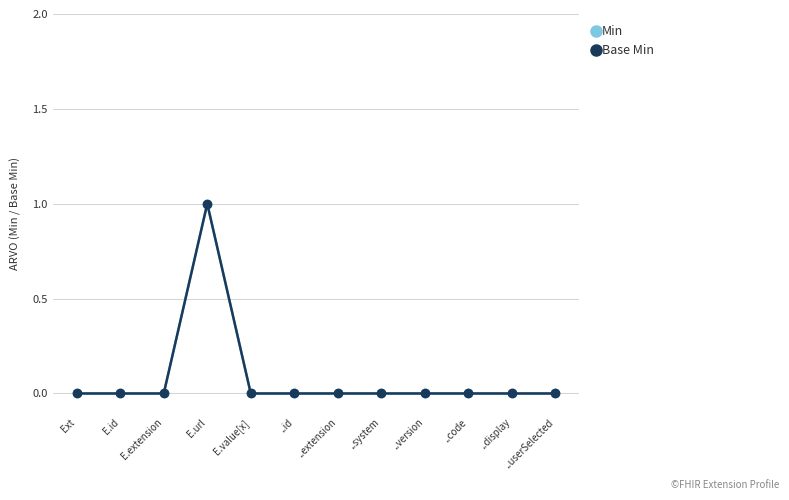

Is this an area chart (filled region under the line)?

No